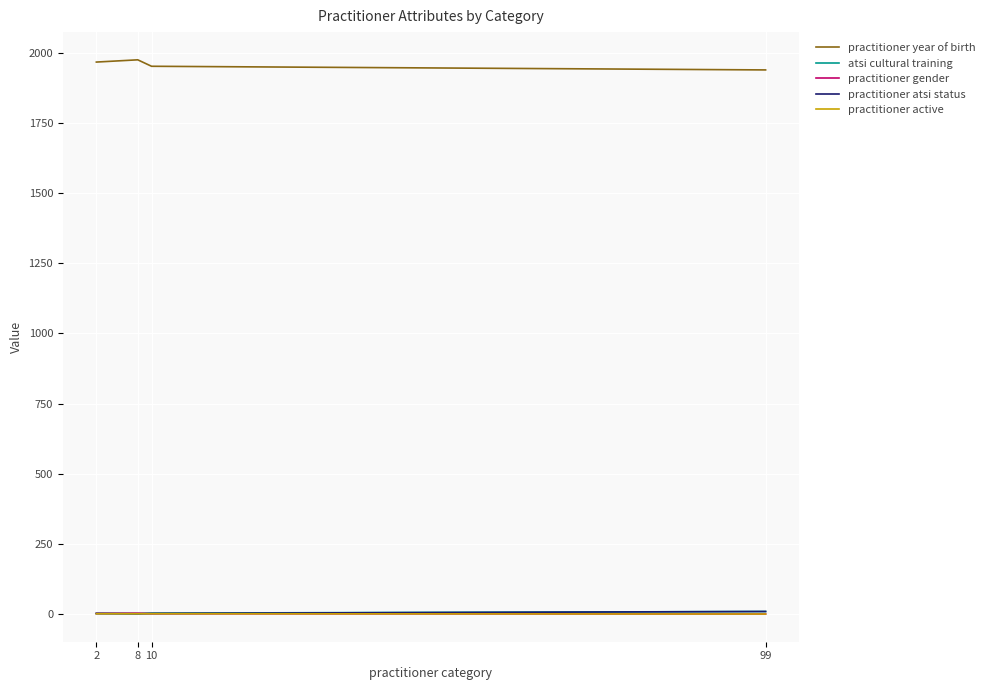

Where is the first local maximum for practitioner year of birth?

8